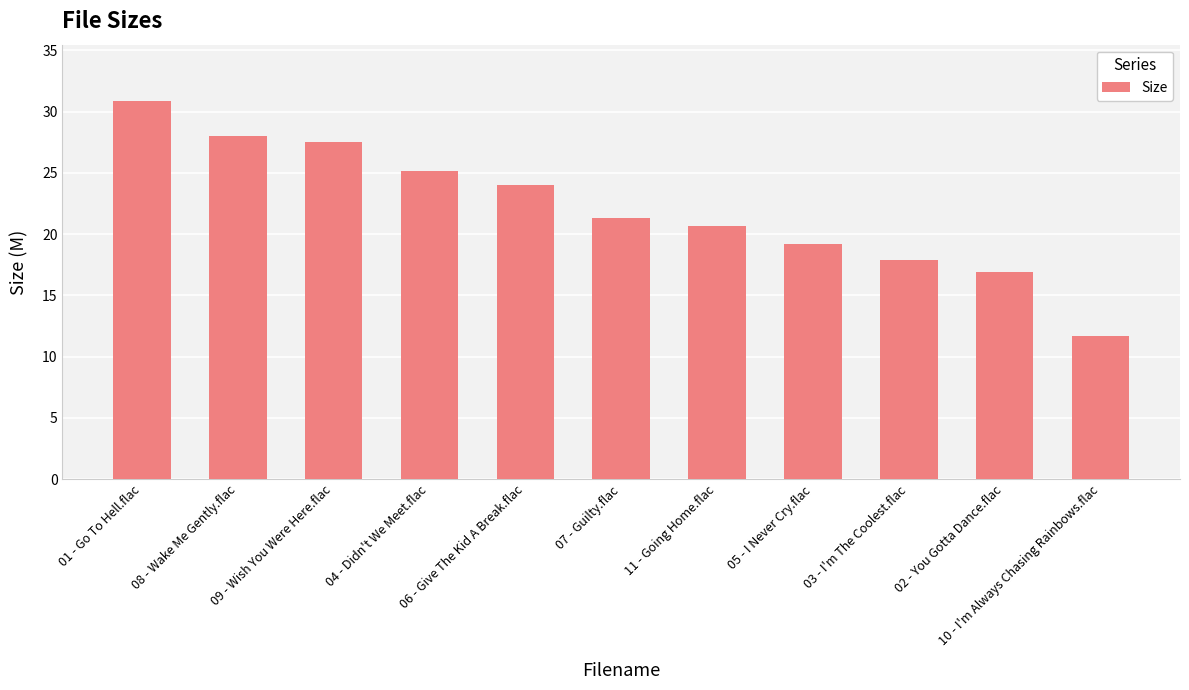

The value at 11 - Going Home.flac is 20.7. True or false?

True